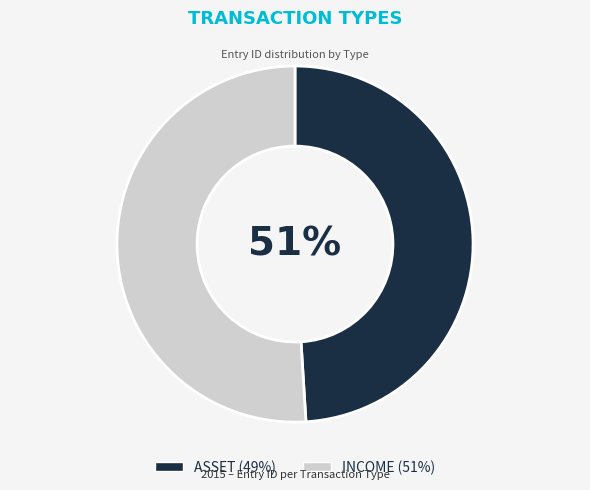

What is the largest slice in the pie chart?

INCOME